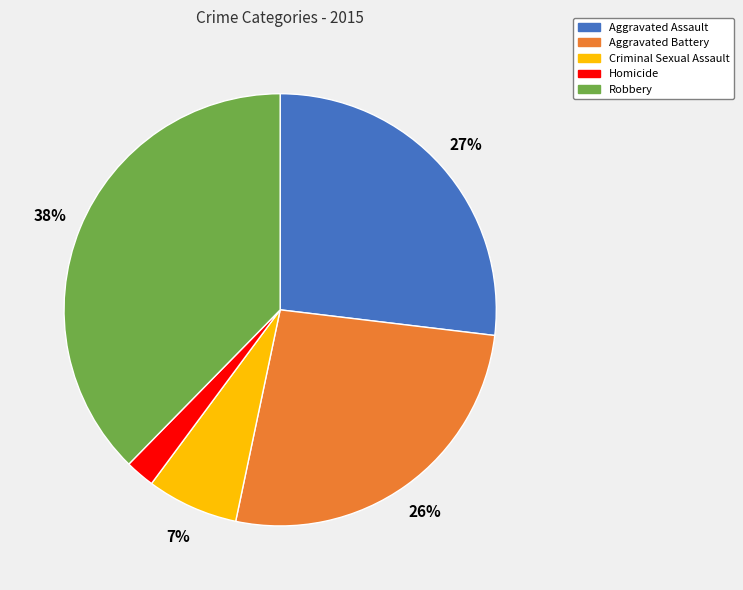

To the nearest percent, what is the combined percentage of Homicide and Criminal Sexual Assault?

9%